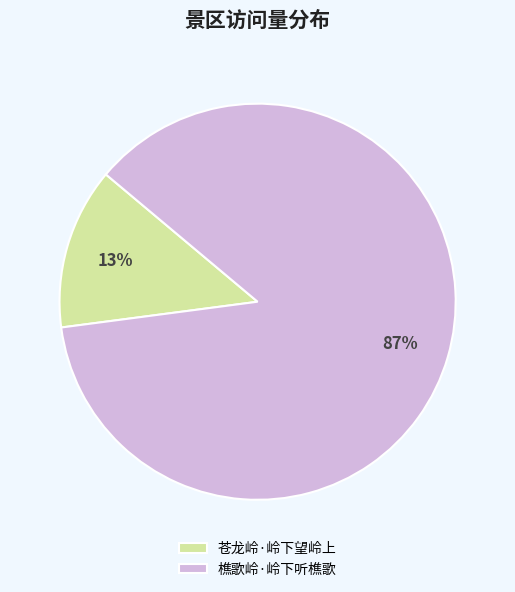

Between 樵歌岭·岭下听樵歌 and 苍龙岭·岭下望岭上, which is larger?

樵歌岭·岭下听樵歌